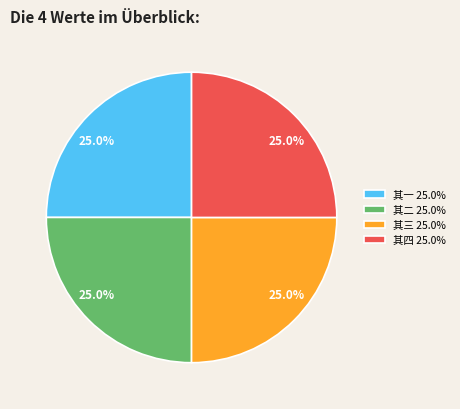

Does any single category account for the majority?

No